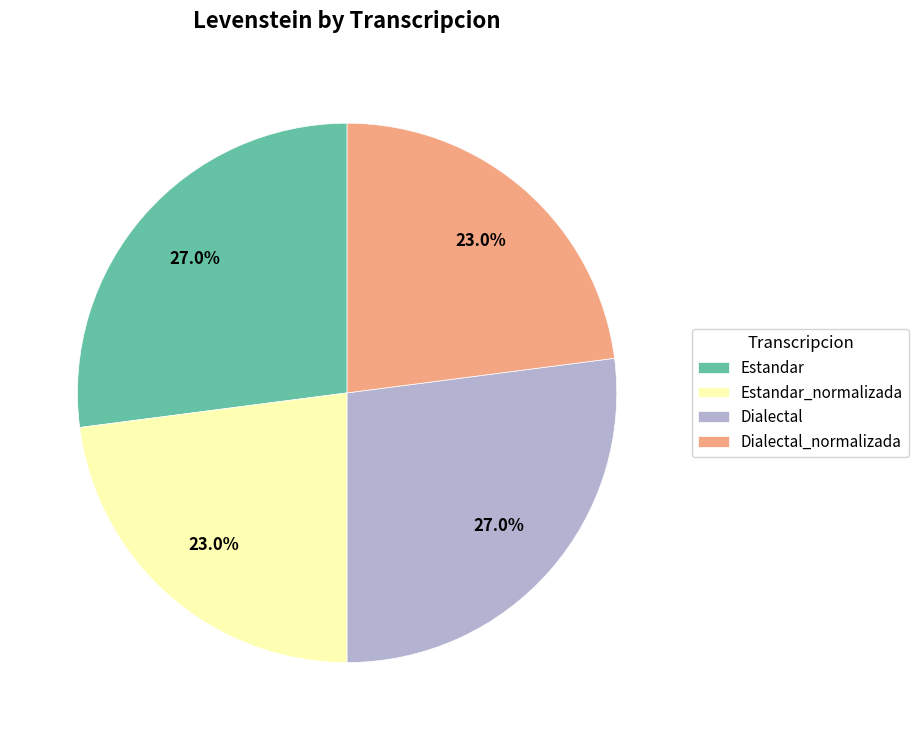

Does any single category account for the majority?

No